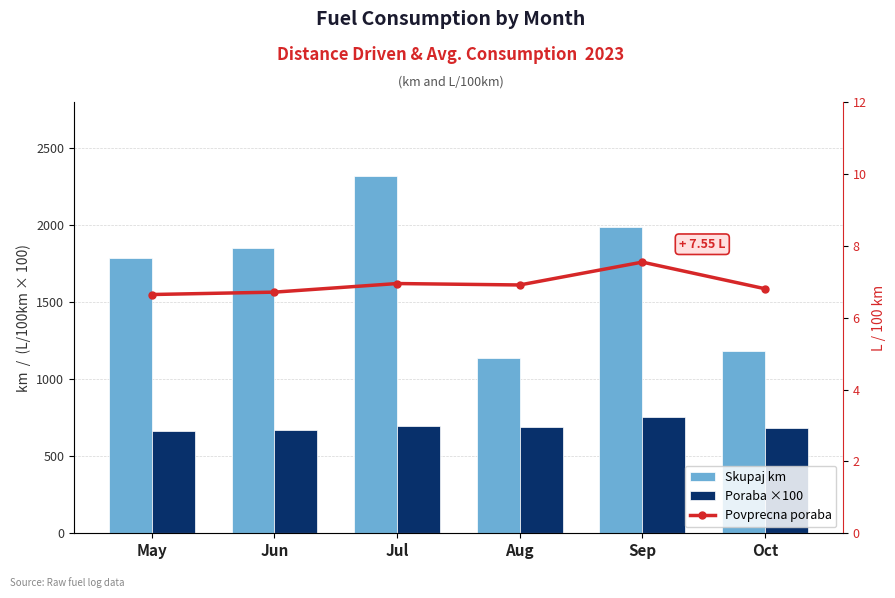

What is the average value of the Povprecna poraba series?

6.9